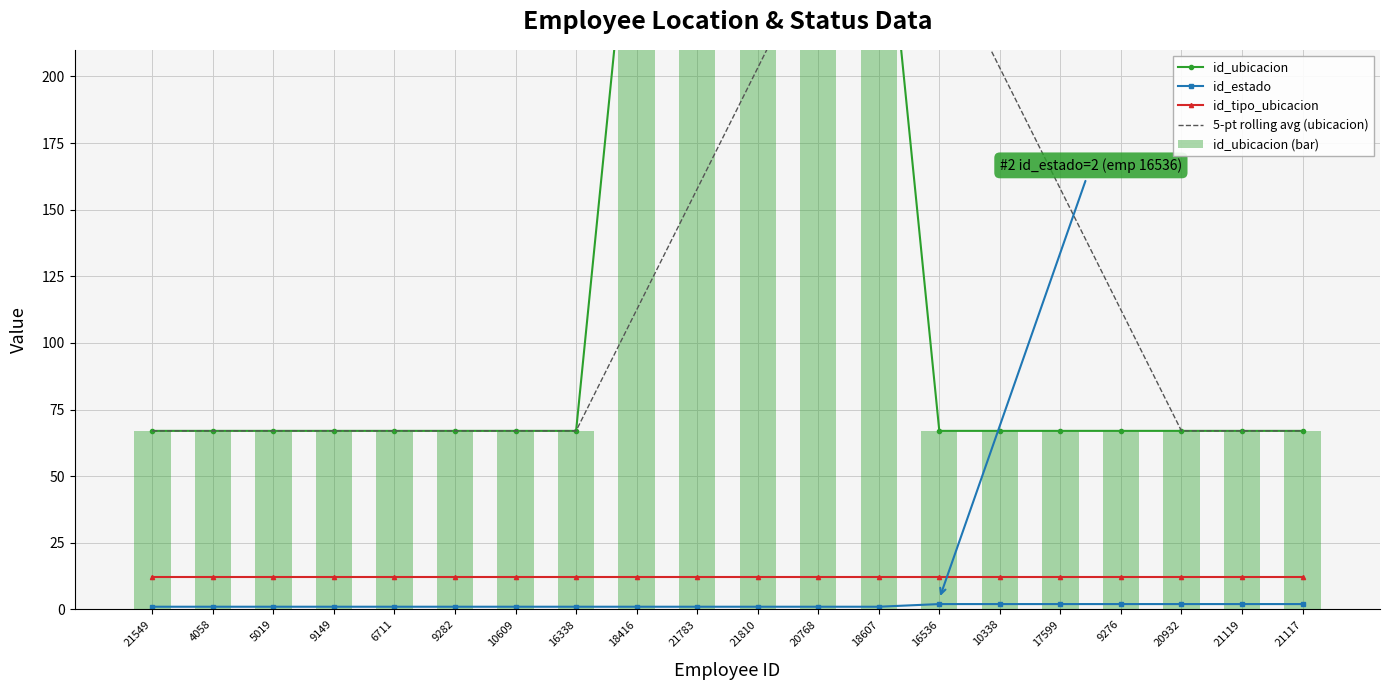

What are all the series names shown in the legend?

id_ubicacion, id_estado, id_tipo_ubicacion, 5-pt rolling avg (ubicacion), id_ubicacion (bar)